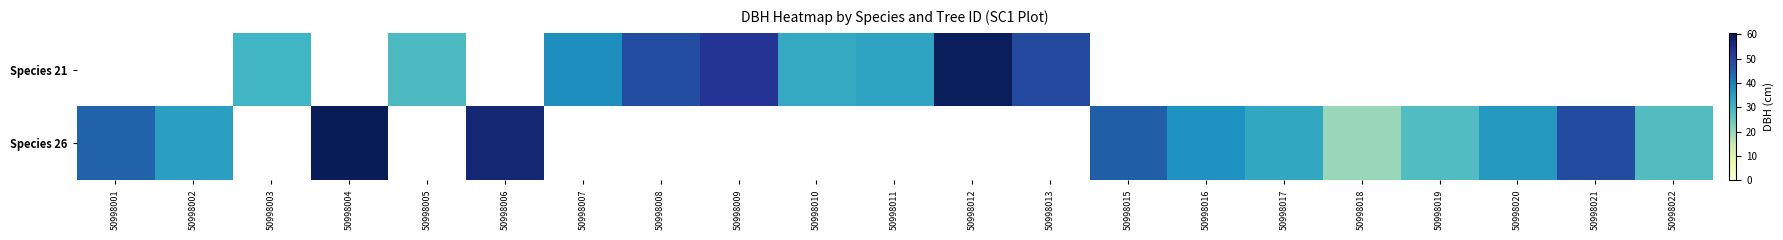

Rank the series by their average value, from highest to lowest.

Species 21, Species 26